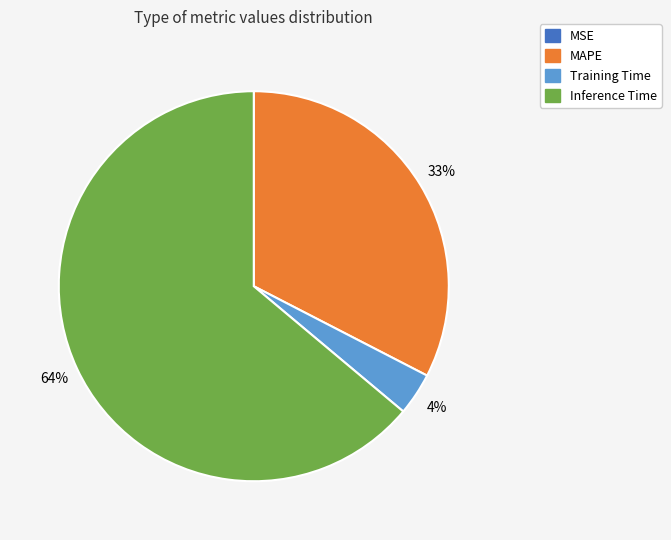

To the nearest percent, what is the average slice percentage?

25%